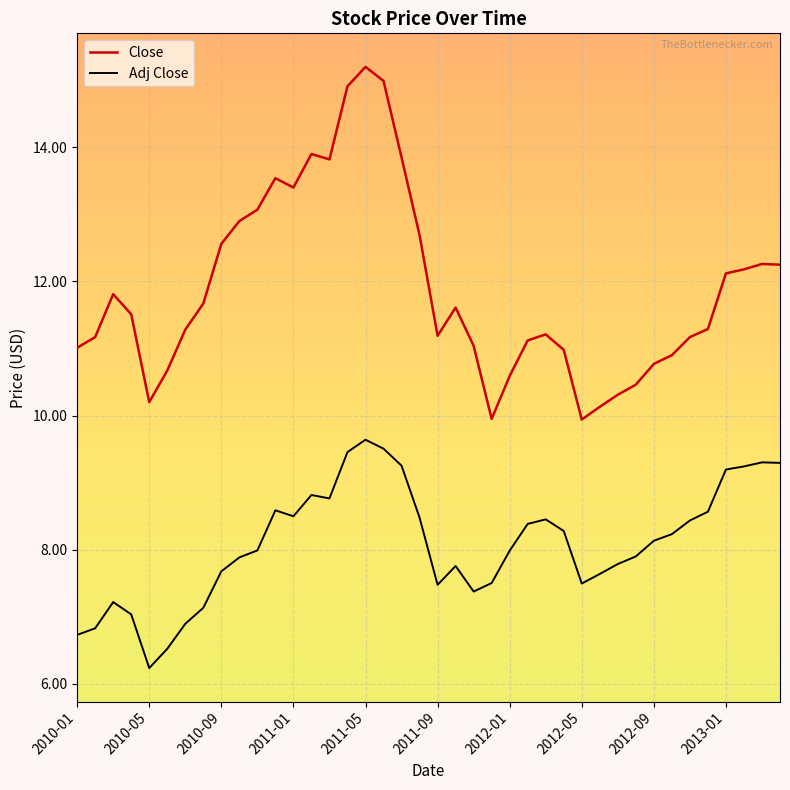

In Adj Close, how many points are higher than both neighbors (excluding endpoints)?

7